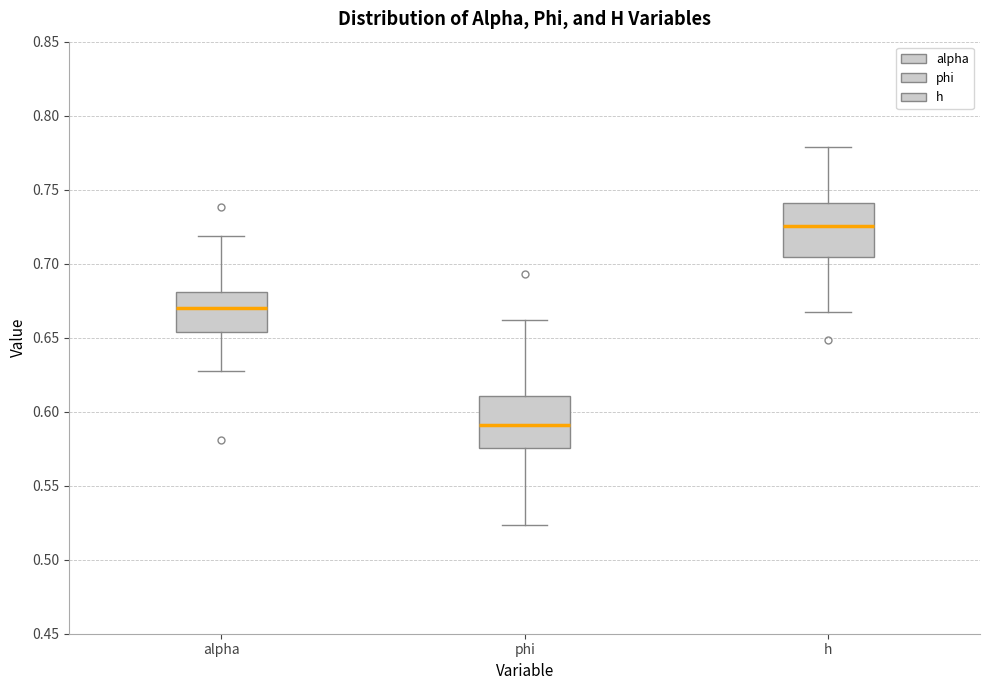

Reading left to right, read every box against the y-axis: the position of its median line, the range the box covers, and the ends of its whiskers. The values are not printed on the chart, so give them approximately, as read against the axis.

alpha: median 0.670, box 0.655 to 0.680, whiskers 0.625 to 0.720
phi: median 0.590, box 0.575 to 0.610, whiskers 0.525 to 0.660
h: median 0.725, box 0.705 to 0.740, whiskers 0.670 to 0.780